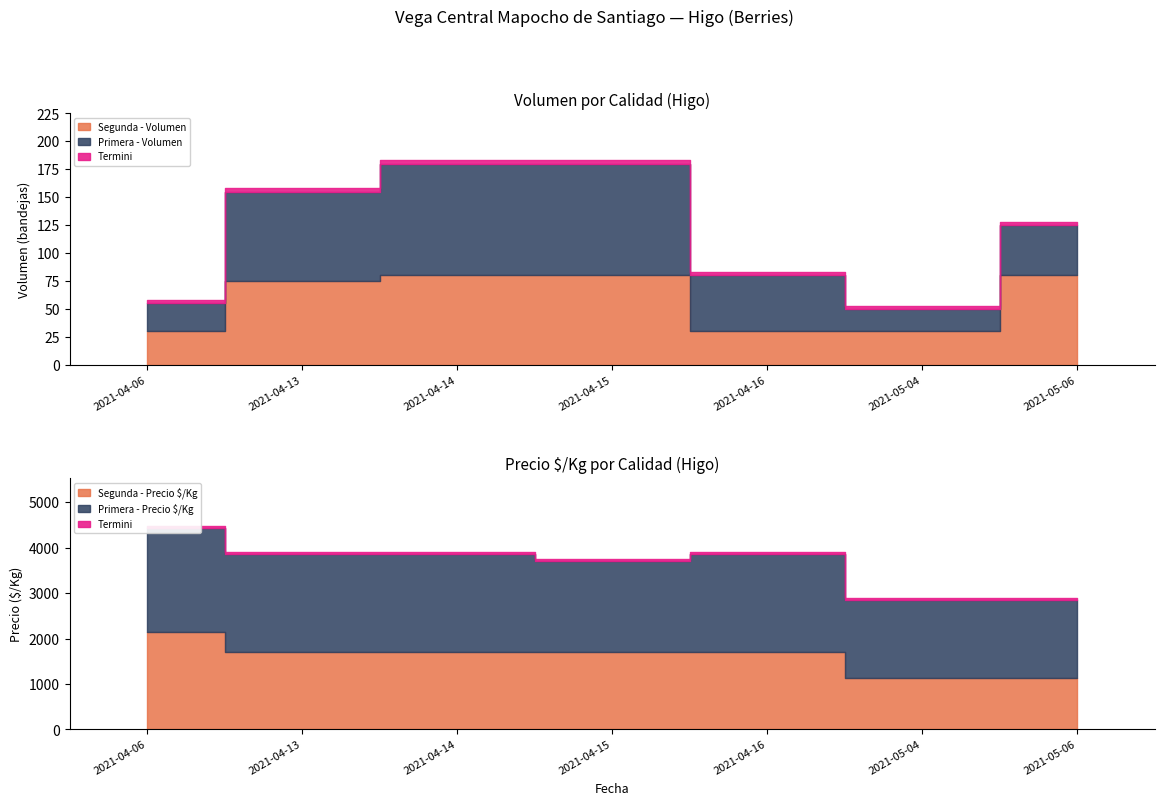

True or false: Segunda - Precio $/Kg has more than 1 points higher than both neighbors.

False